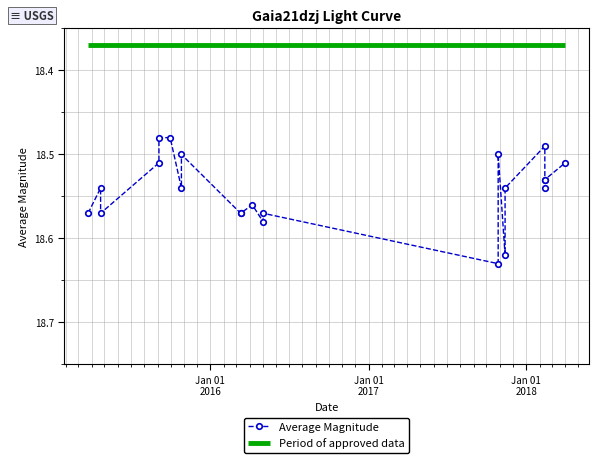

How many lines are shown in the chart?

1